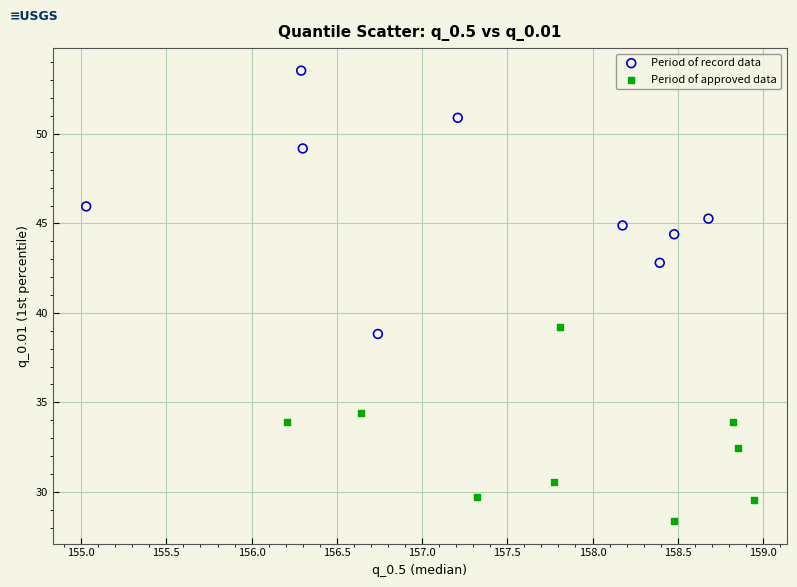

Which series contains the highest Y value?

Period of record data